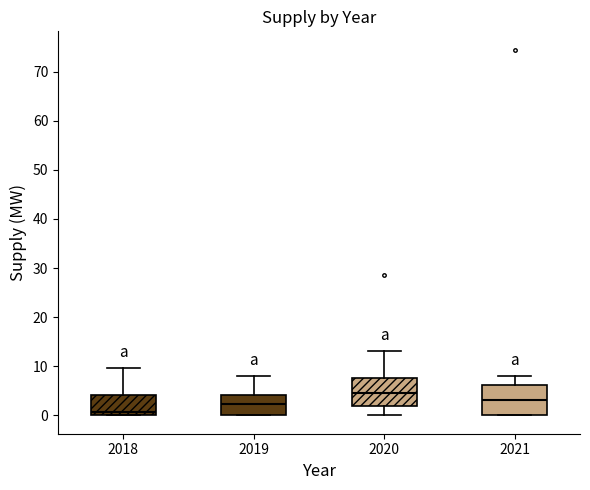

Reading left to right, read every box against the y-axis: the position of its median line, the range the box covers, and the ends of its whiskers. The values are not printed on the chart, so give them approximately, as read against the axis.

2018: median 1, box 0 to 4, whiskers 0 to 10
2019: median 2, box 0 to 4, whiskers 0 to 8
2020: median 4, box 2 to 8, whiskers 0 to 13
2021: median 3, box 0 to 6, whiskers 0 to 8